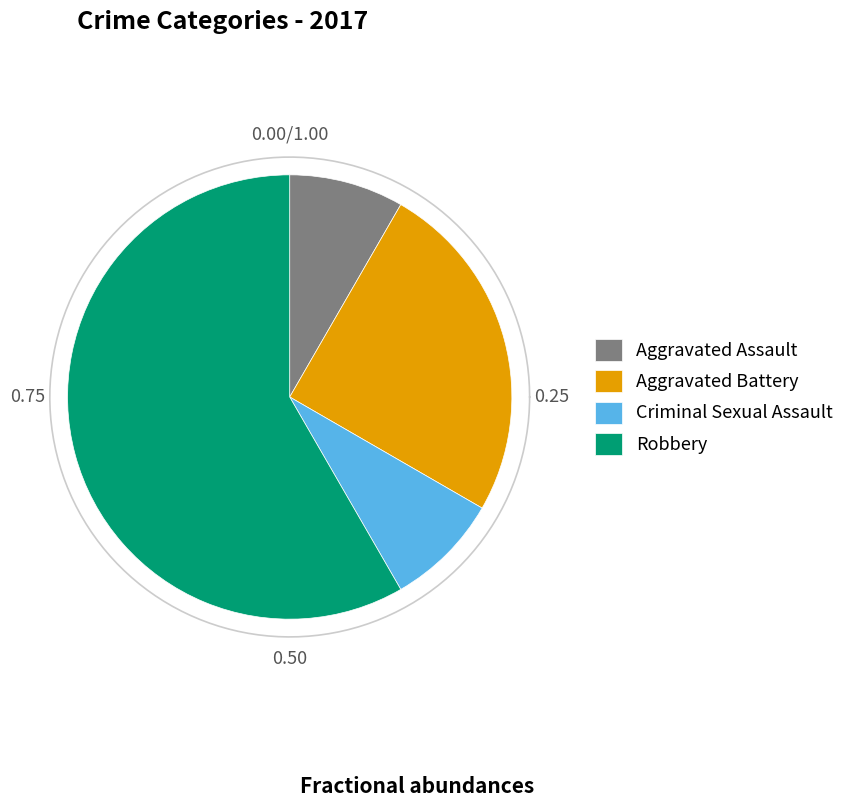

To the nearest percent, what portion does Criminal Sexual Assault represent?

8%